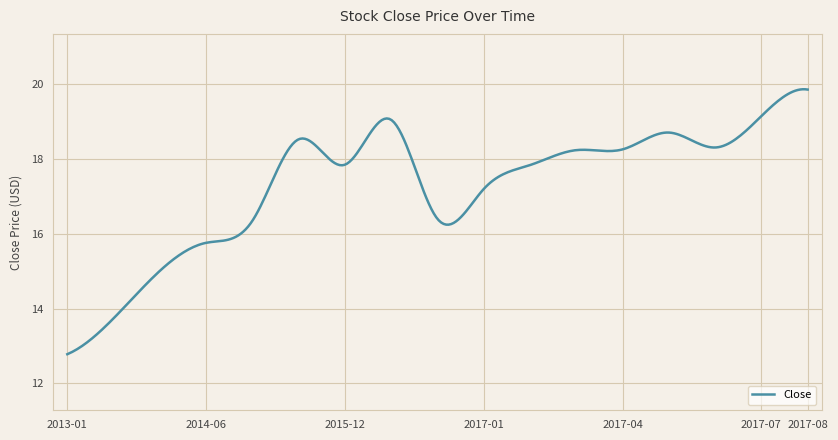

What is the greatest value displayed?

19.9